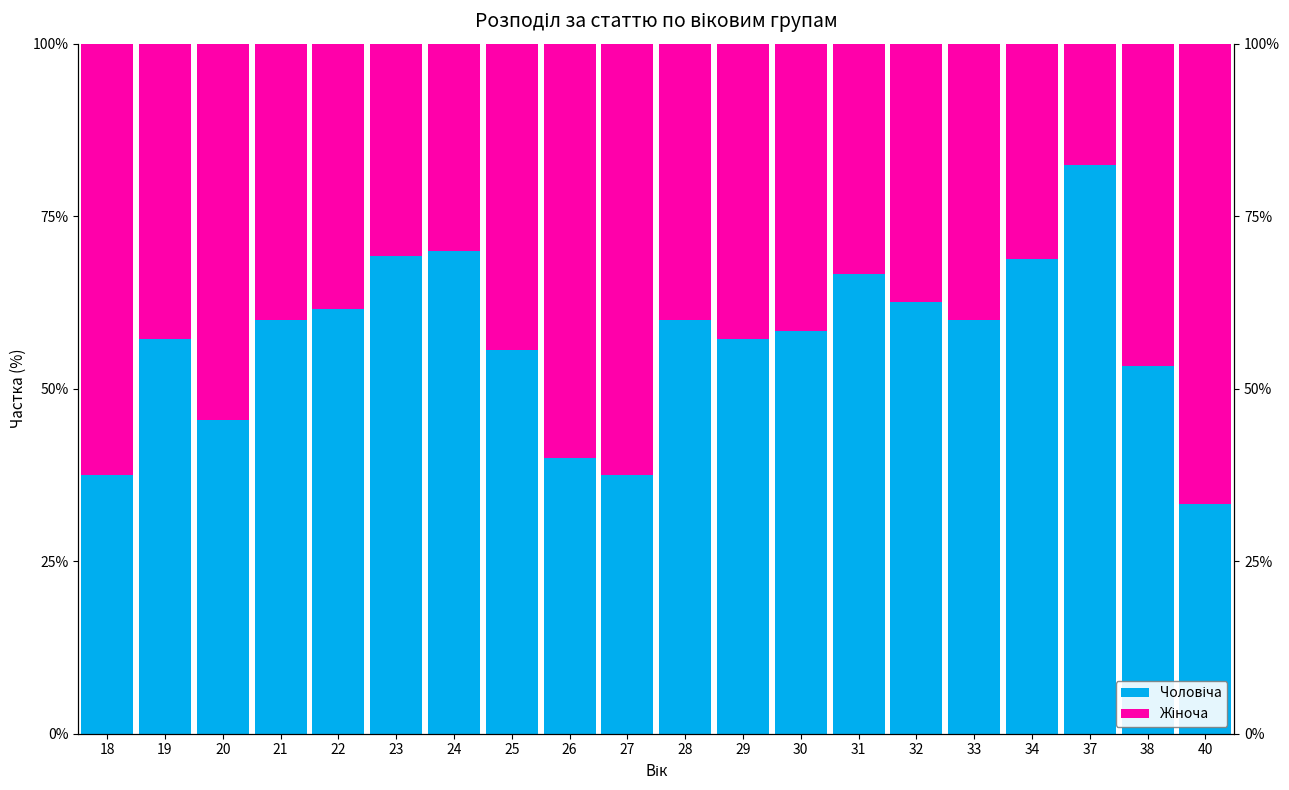

At 32, list the series in order from largest to smallest.

Чоловіча, Жіноча